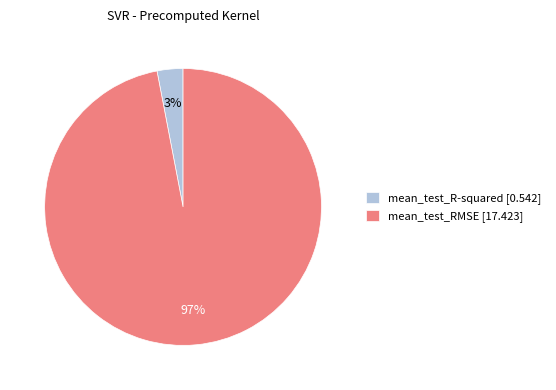

To the nearest percent, what is the average slice percentage?

50%